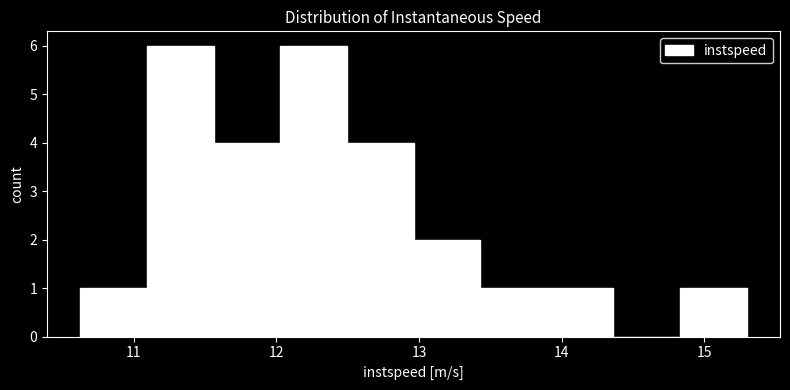

Reading left to right, list every bar in this chart as the range it spans on the x-axis followed by its height. Neither the bar edges nor the heights are printed on the chart, so give them approximately, as read against the axes.

10.6 to 11.1: 1
11.1 to 11.6: 6
11.6 to 12.0: 4
12.0 to 12.5: 6
12.5 to 13.0: 4
13.0 to 13.4: 2
13.4 to 13.9: 1
13.9 to 14.4: 1
14.4 to 14.8: 0
14.8 to 15.3: 1